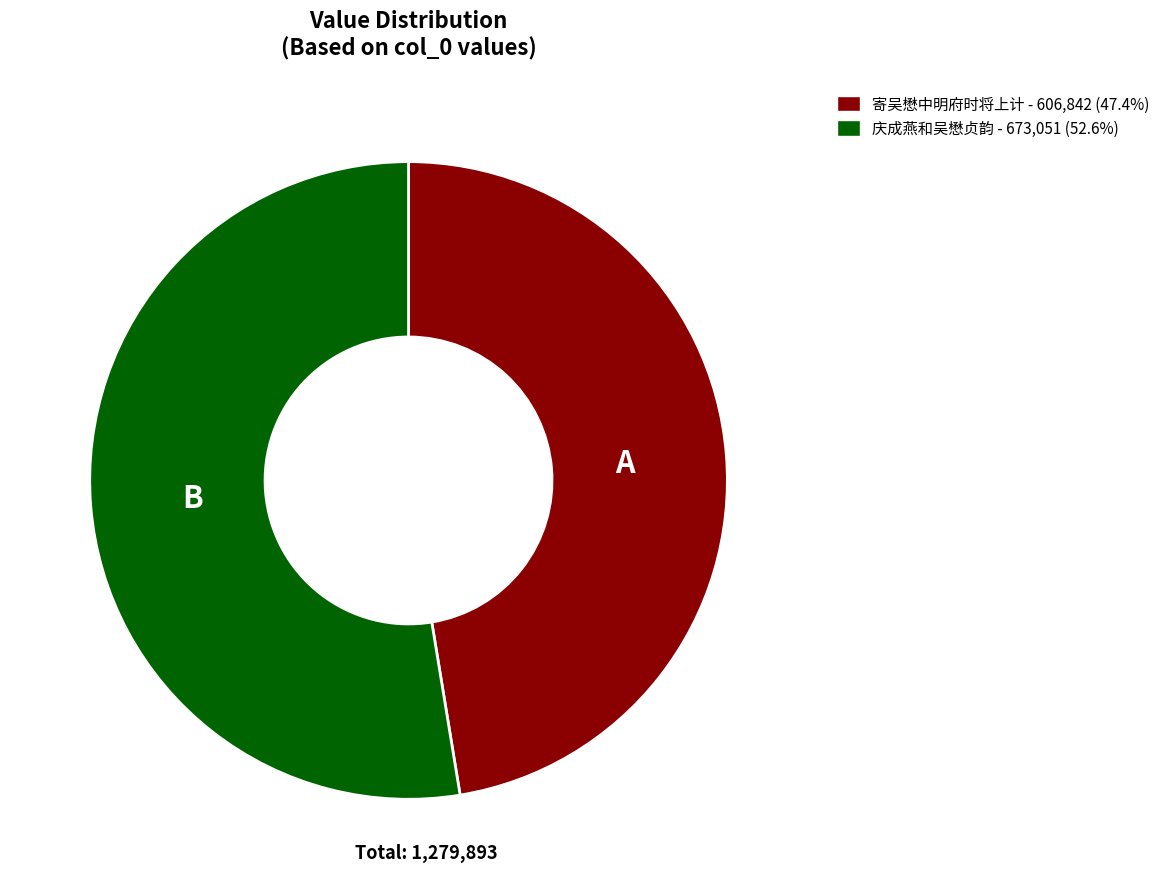

Which has a higher value, 庆成燕和吴懋贞韵 or 寄吴懋中明府时将上计?

庆成燕和吴懋贞韵